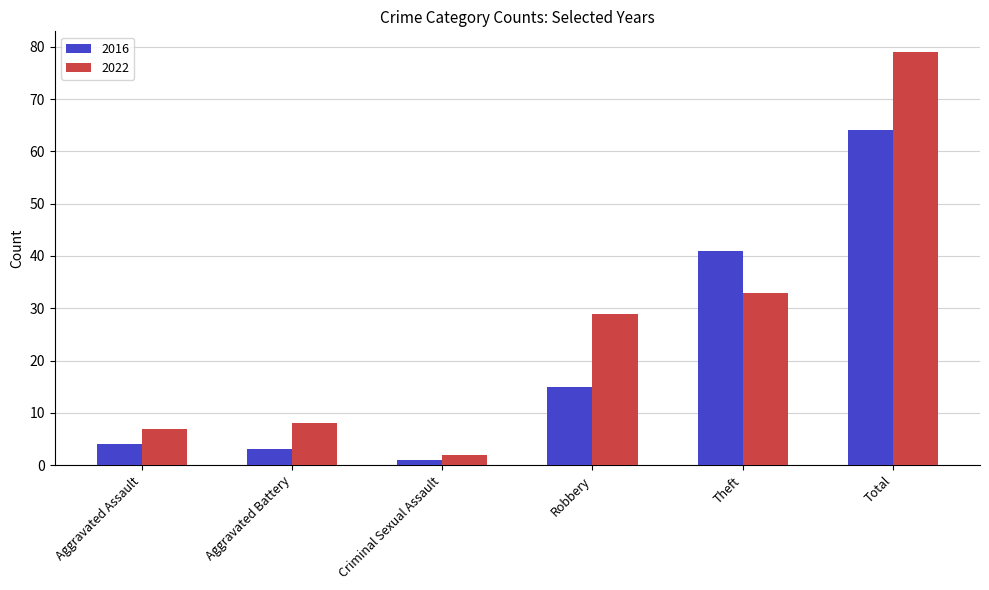

Between Aggravated Battery and Theft, which series saw the biggest shift?

2016